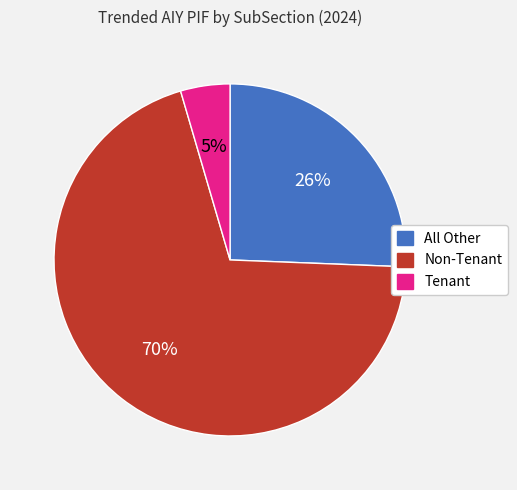

What is the majority slice?

Non-Tenant